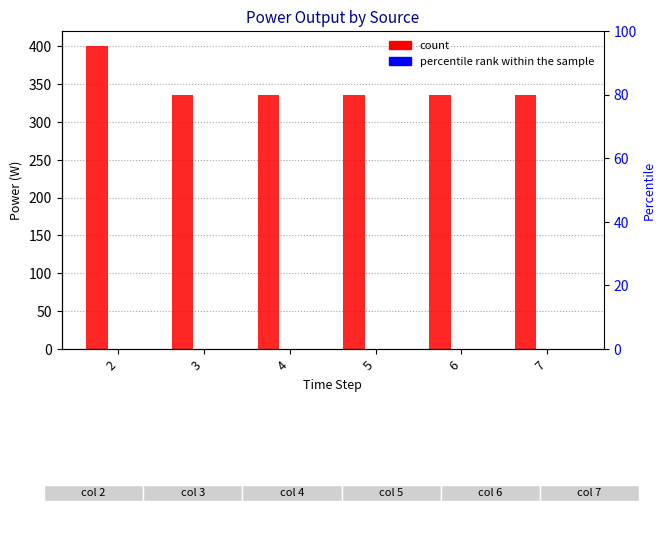

Rank the series by their maximum value, from lowest to highest.

Owned PV, Owned Batteries, Diesel Generator